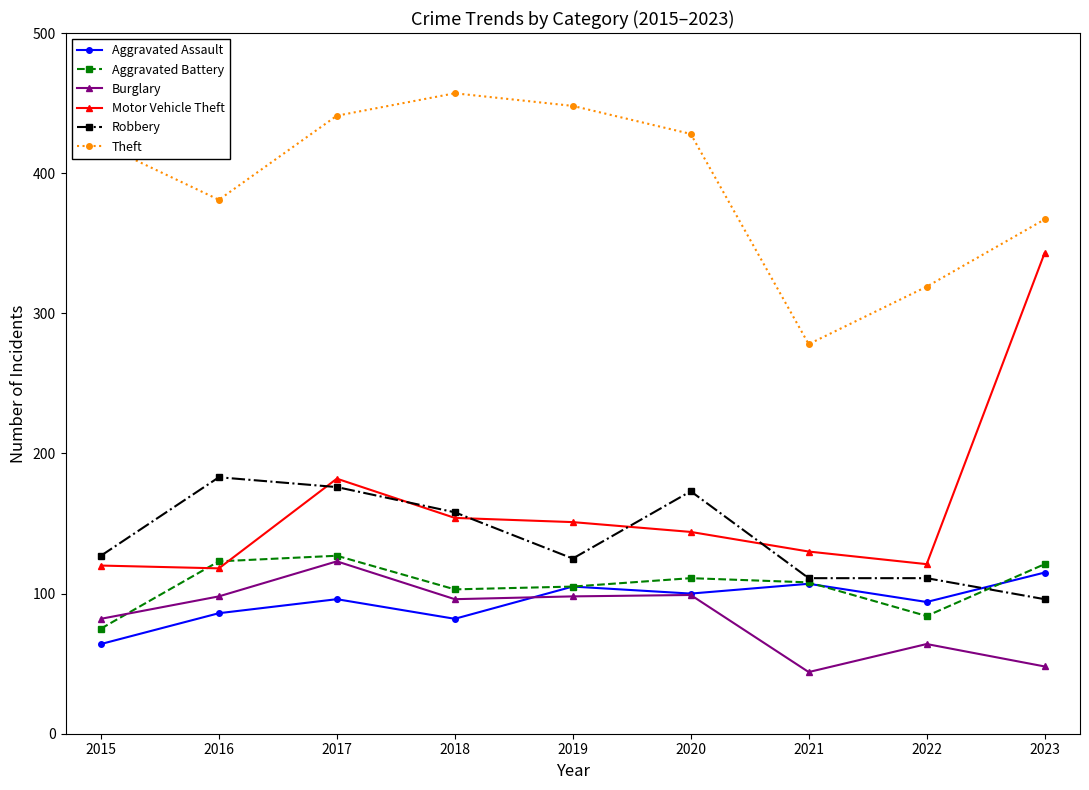

Which series changed the most between 2016 and 2022?

Robbery